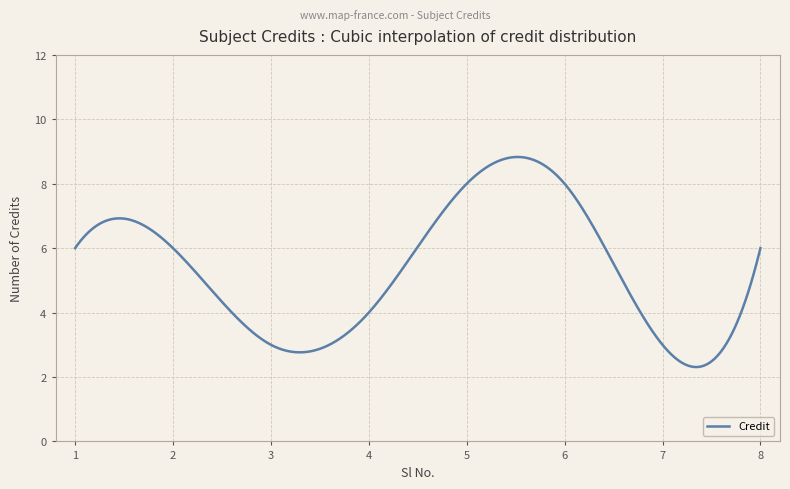

What is the sum of all values?

2667.2